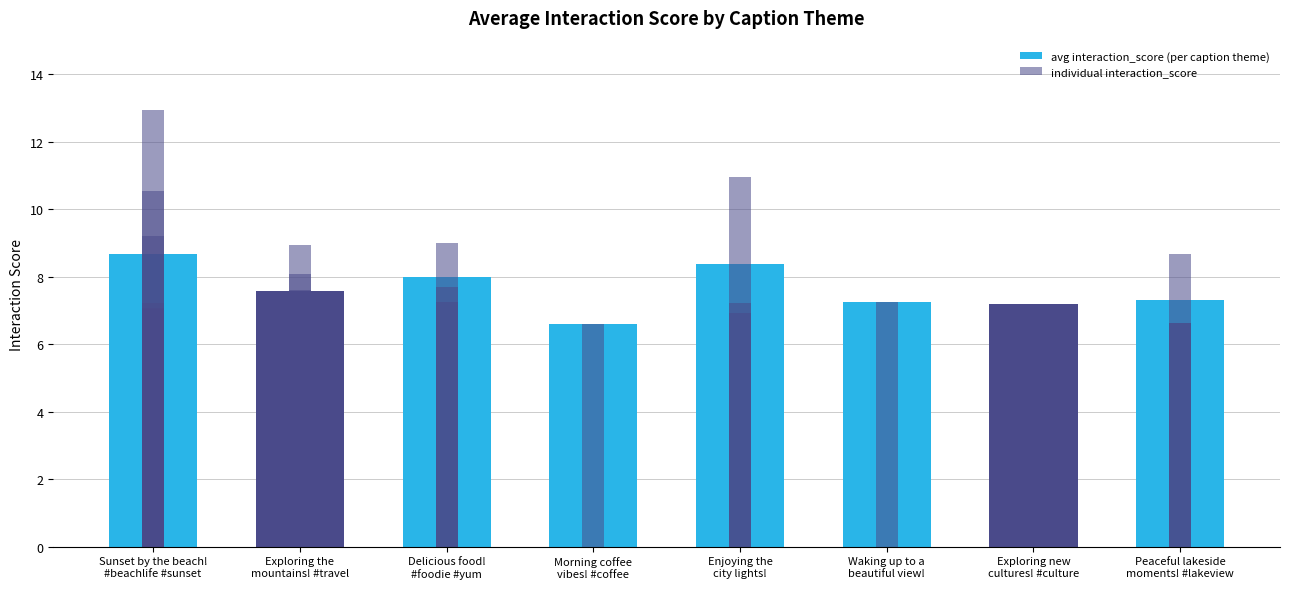

At which label is the value closest to 7?

Exploring new
cultures! #culture